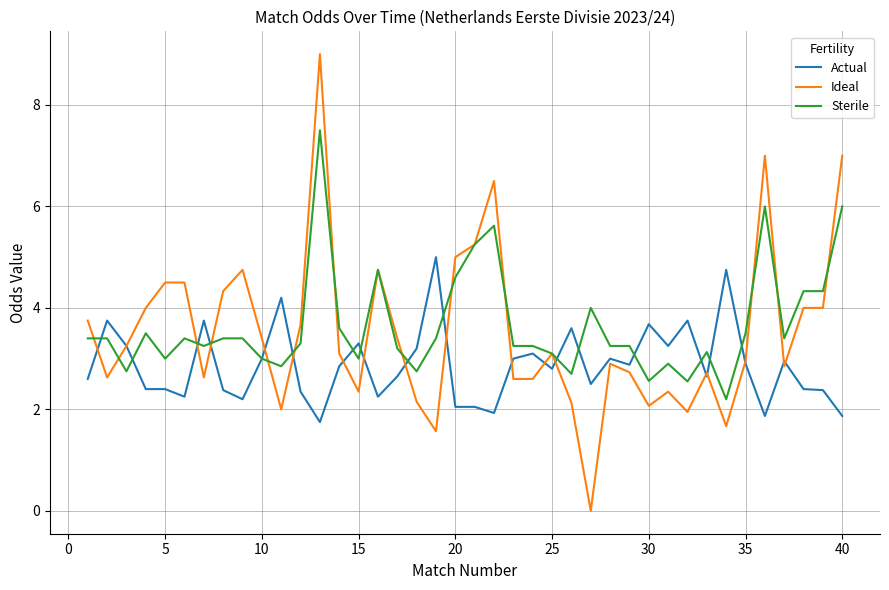

Which series has the largest range (max minus min)?

Ideal